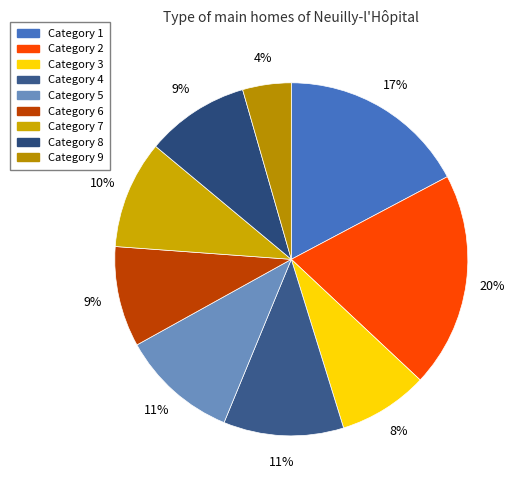

How many slices are in this pie chart?

9